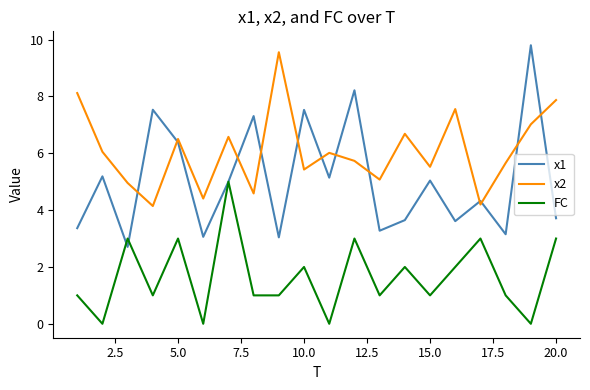

What are all the series names shown in the legend?

x1, x2, FC